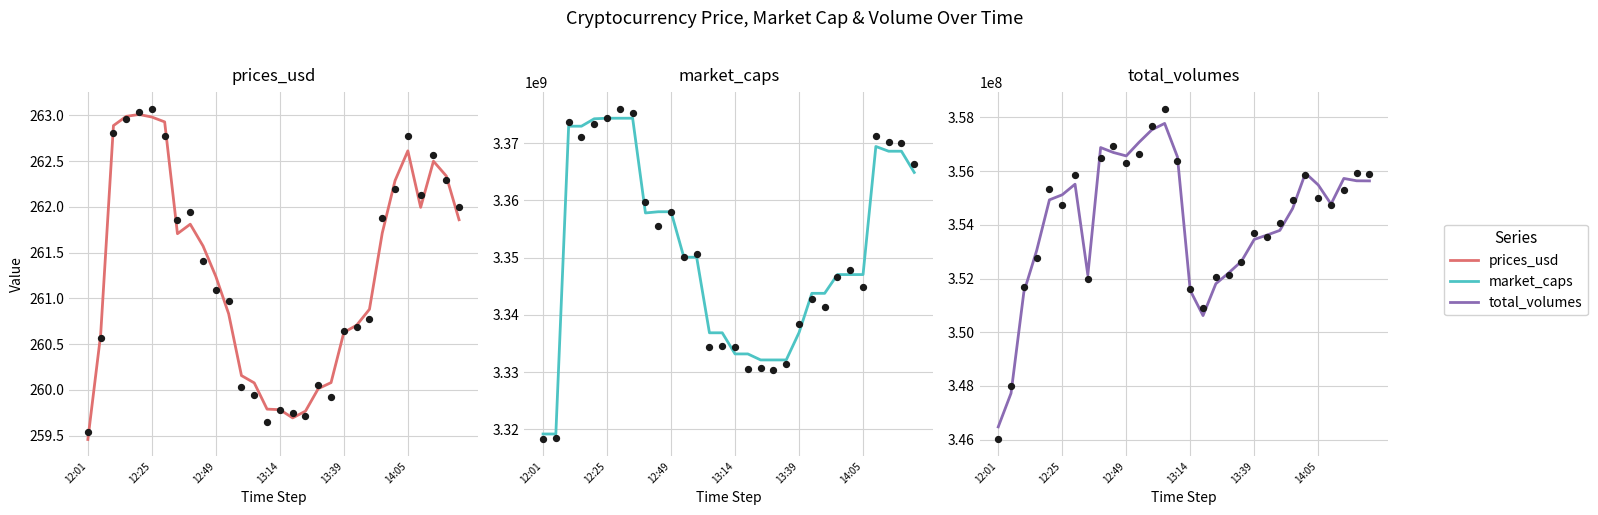

At how many categories does at least one series exceed 1316319472?

30